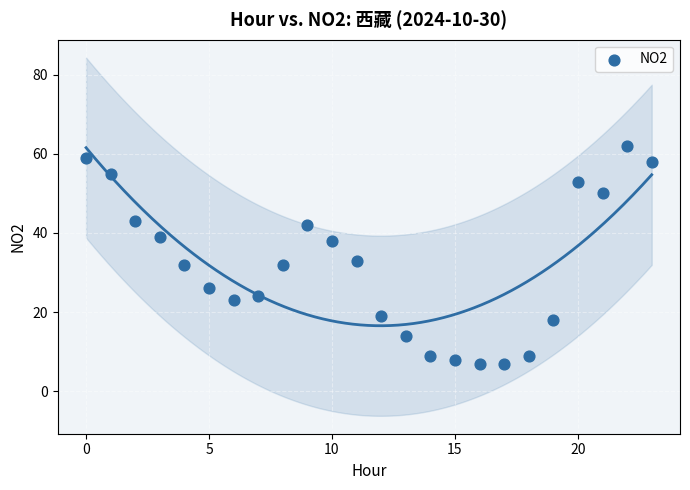

What is the range of Y values (max minus min)?

55